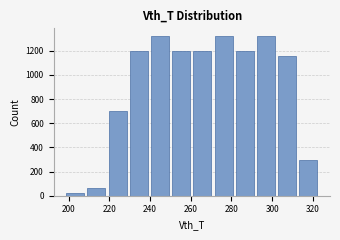

Reading left to right, transcribe this chart: for each bar, give the range it covers on the x-axis and its height. Neither the bar edges nor the heights are printed on the chart, so give them approximately, as read against the axes.

198 to 208: 20
208 to 218: 60
218 to 230: 700
230 to 240: 1200
240 to 250: 1320
250 to 260: 1200
260 to 270: 1200
270 to 282: 1320
282 to 292: 1200
292 to 302: 1320
302 to 312: 1160
312 to 324: 300